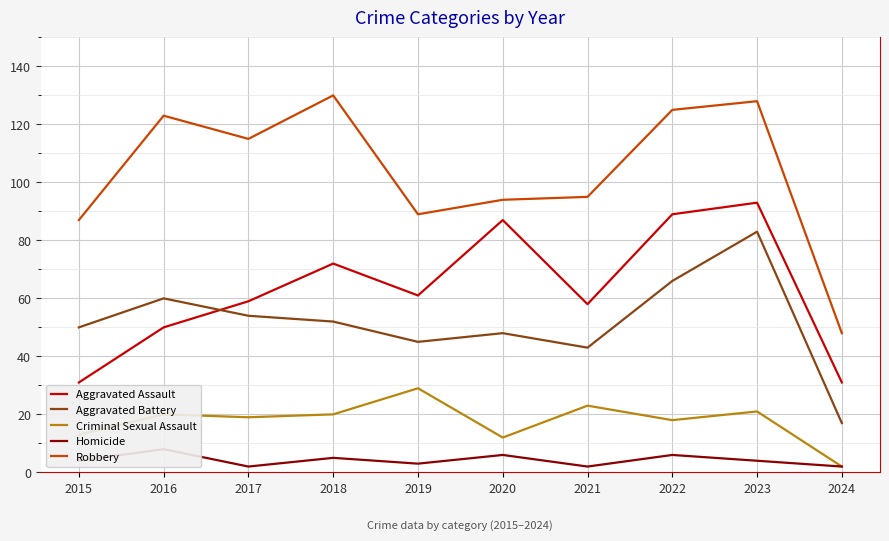

What is the difference between the Aggravated Assault values at 2021 and 2017?

1